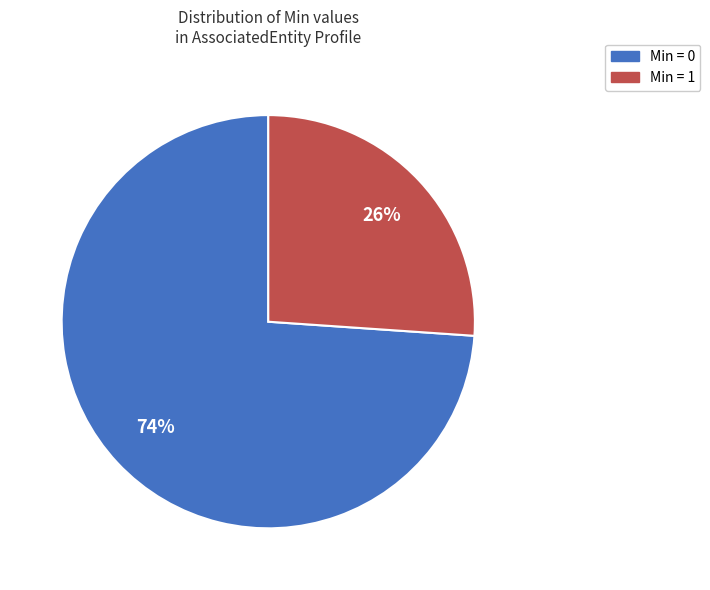

To the nearest percent, what is the difference between the largest and smallest slice percentages?

48%